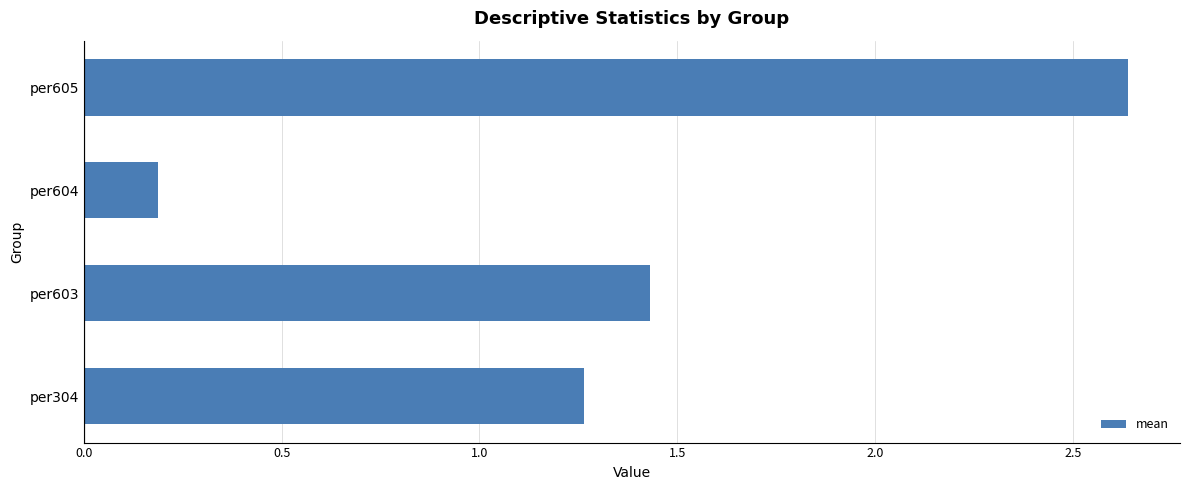

How many bars are there in total?

4